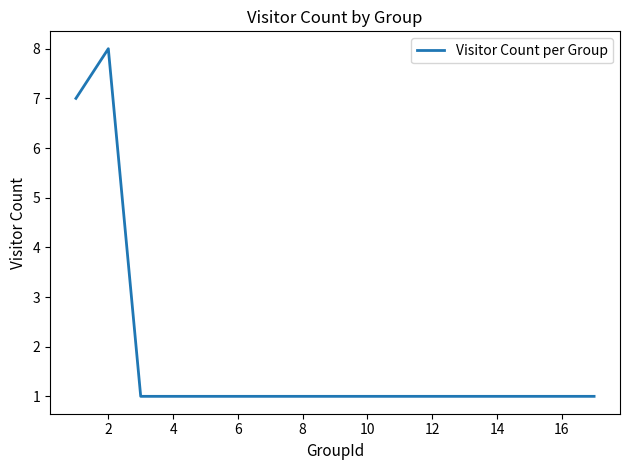

What is the average value?

2